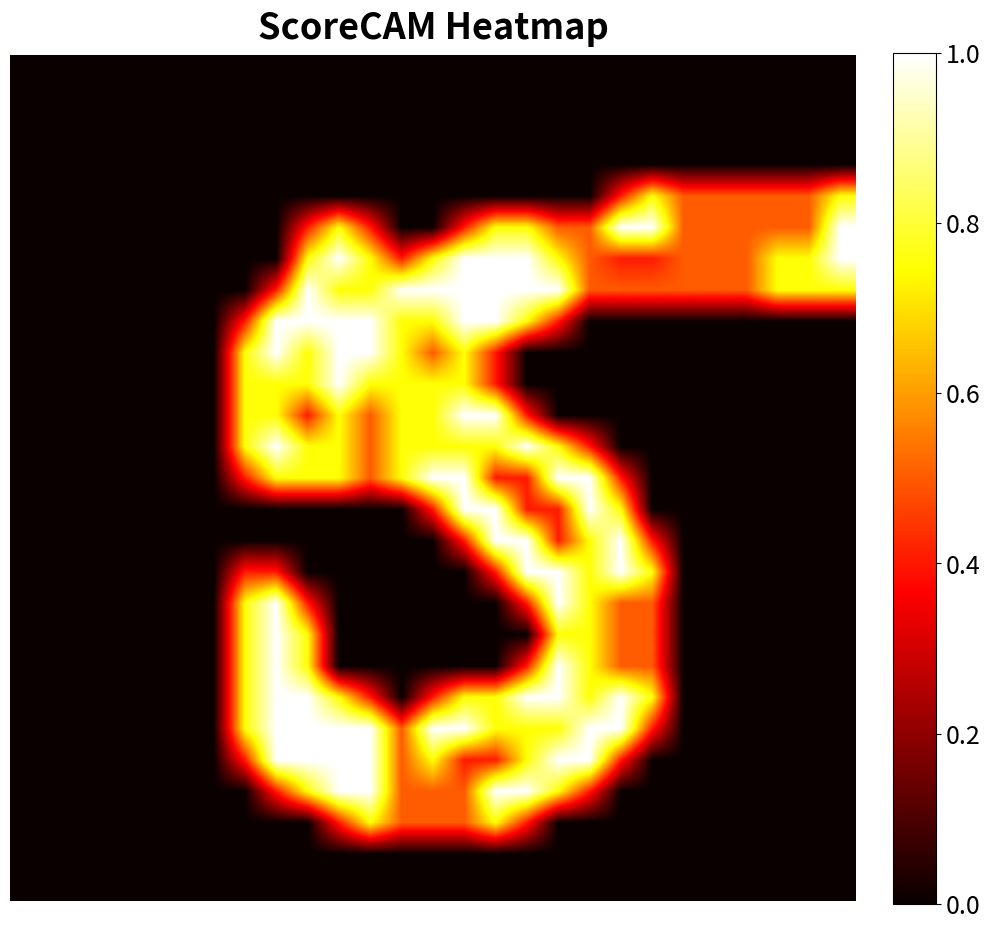

How many data points does each series have?

27